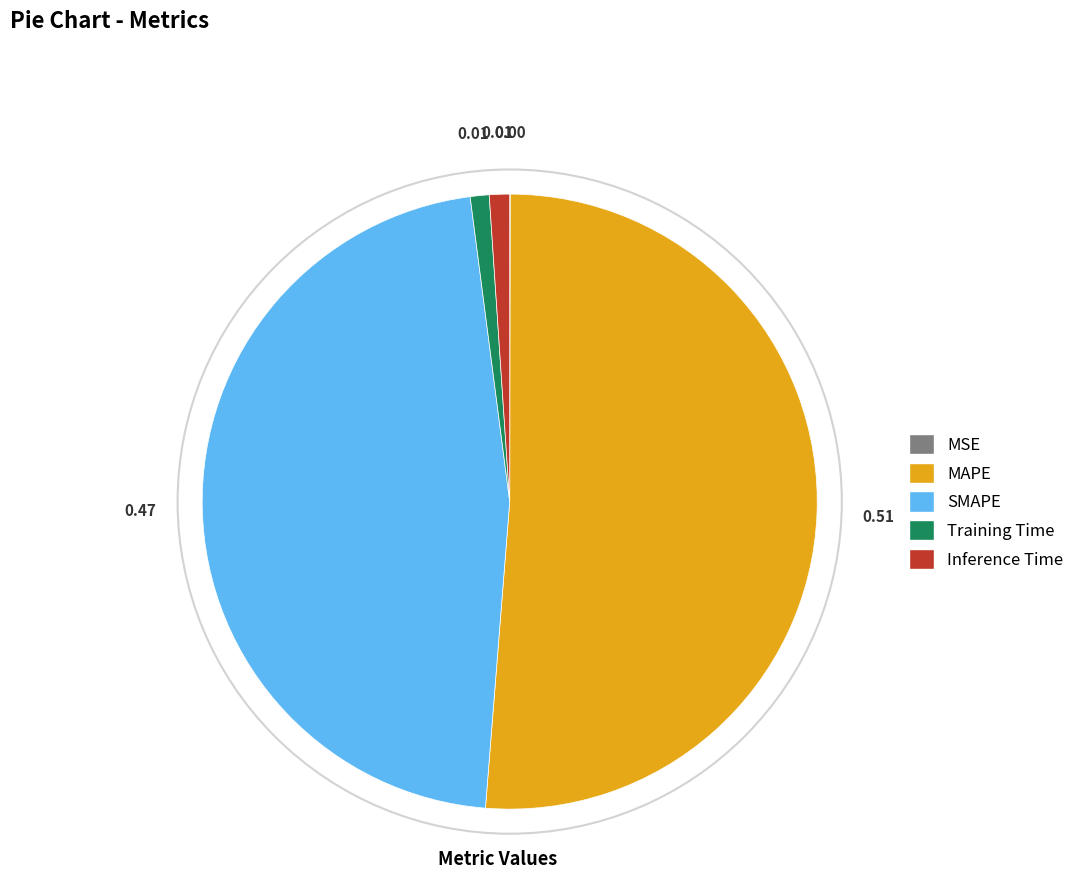

Which has a higher value, MAPE or SMAPE?

MAPE